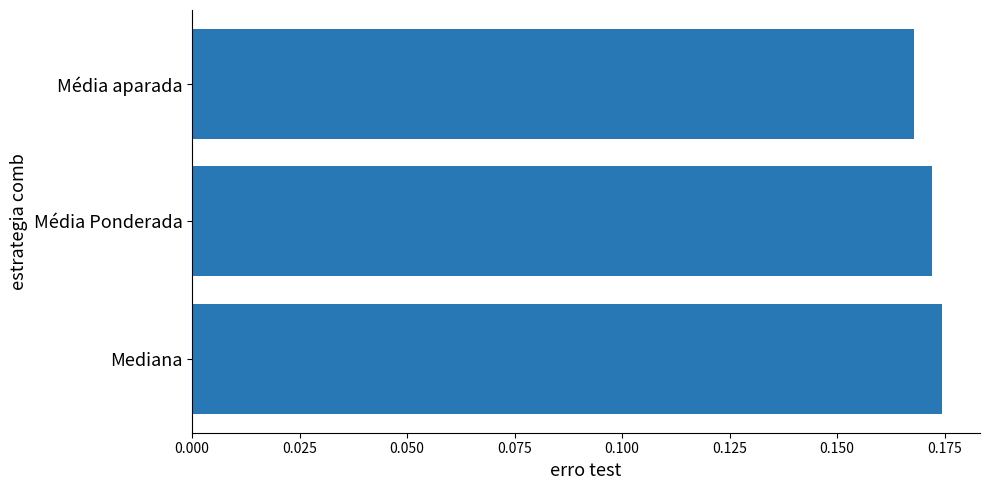

Count the values in the range 0 to 1.

3